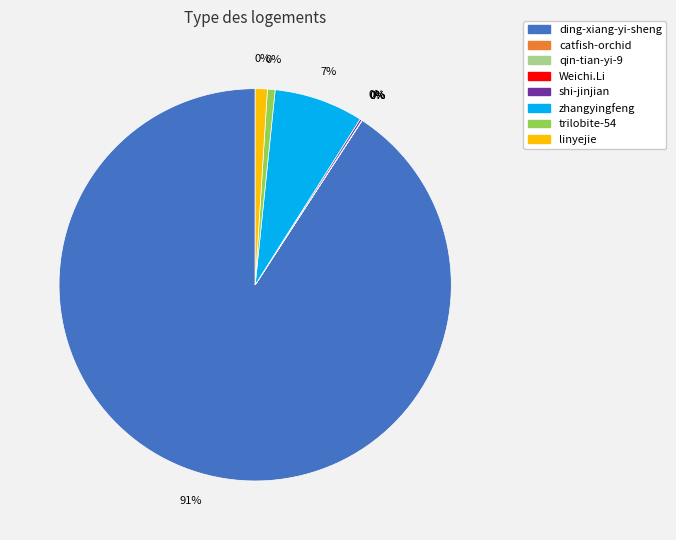

Which slice represents more than half of the pie?

ding-xiang-yi-sheng